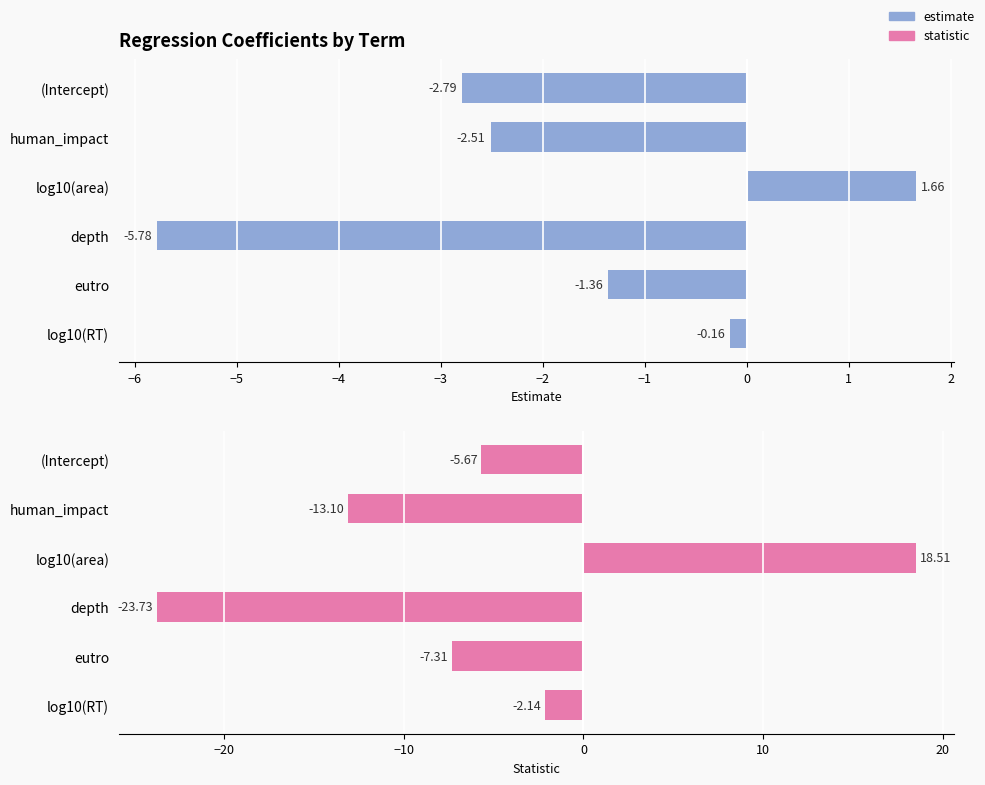

Are the bars horizontal?

Yes